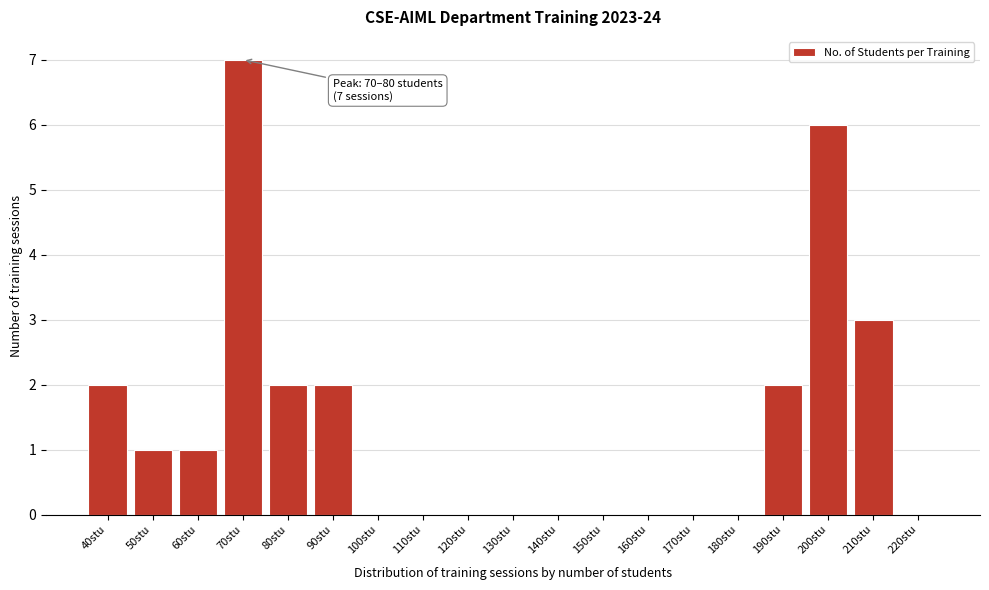

Reading left to right, list all the values displayed in this chart.

40stu=2	50stu=1	60stu=1	70stu=7	80stu=2	90stu=2	100stu=0	110stu=0	120stu=0	130stu=0	140stu=0	150stu=0	160stu=0	170stu=0	180stu=0	190stu=2	200stu=6	210stu=3	220stu=0